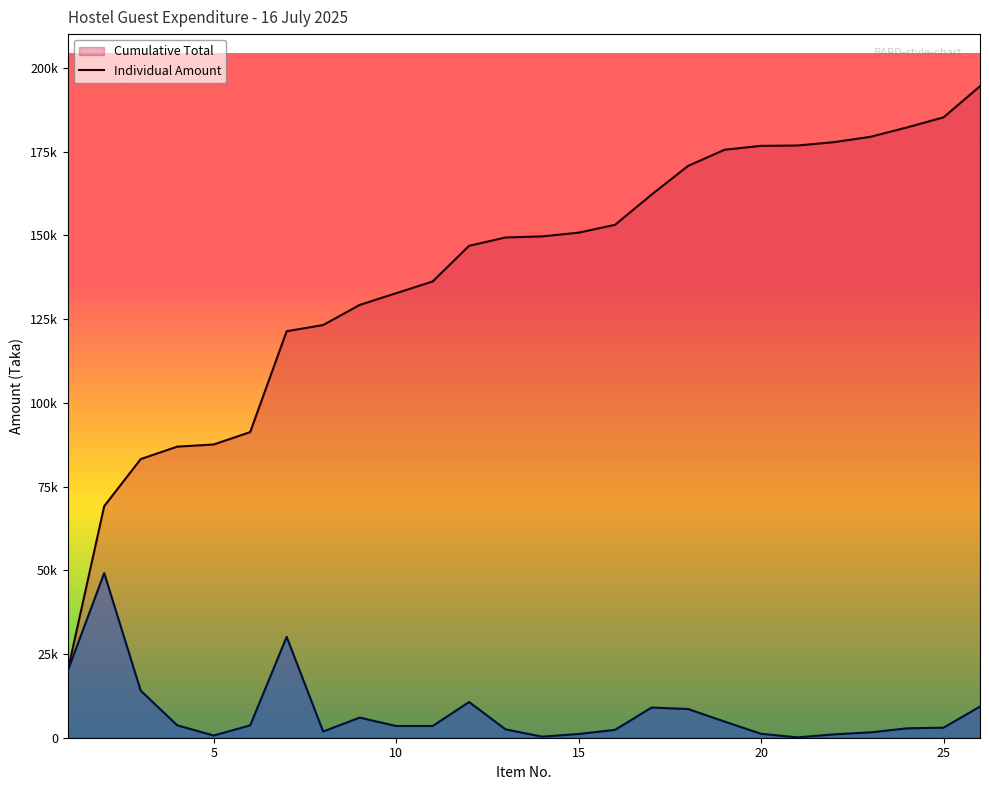

What is the total value across all series at 15?

151927